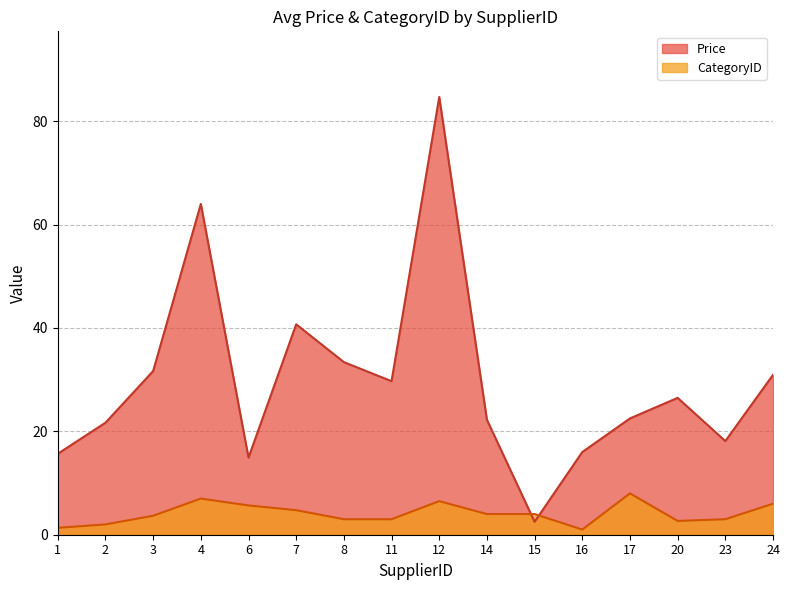

Between 3 and 7, which series saw the biggest shift?

Price